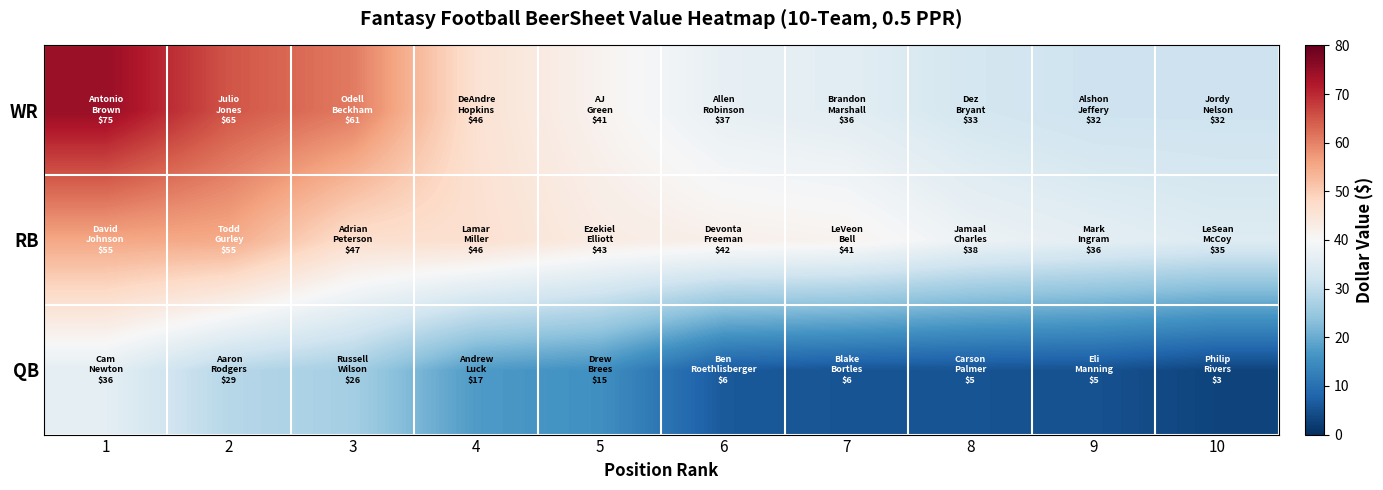

Reading right to left, transcribe all the data shown in this chart.

QB: 10=3.1	9=5.1	8=5.3	7=5.5	6=6.3	5=15.5	4=17.3	3=26.5	2=28.7	1=36.0
RB: 10=34.8	9=36.2	8=37.9	7=41.4	6=42.1	5=43.2	4=46.3	3=46.7	2=55.0	1=55.4
WR: 10=31.6	9=31.6	8=33.0	7=35.7	6=36.7	5=41.3	4=45.8	3=60.8	2=65.1	1=74.7